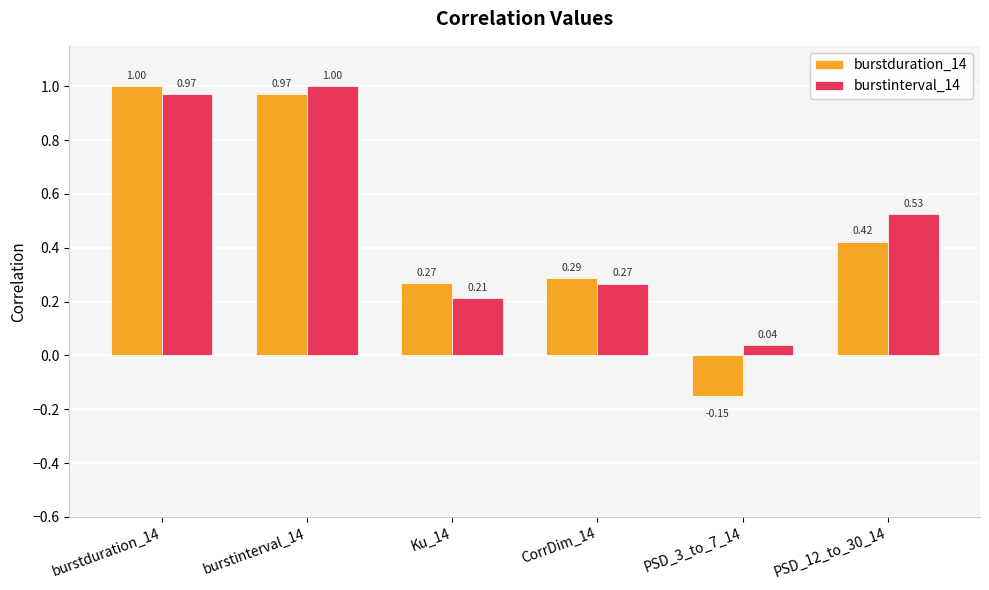

Rank the series by their average value, from lowest to highest.

burstduration_14, burstinterval_14